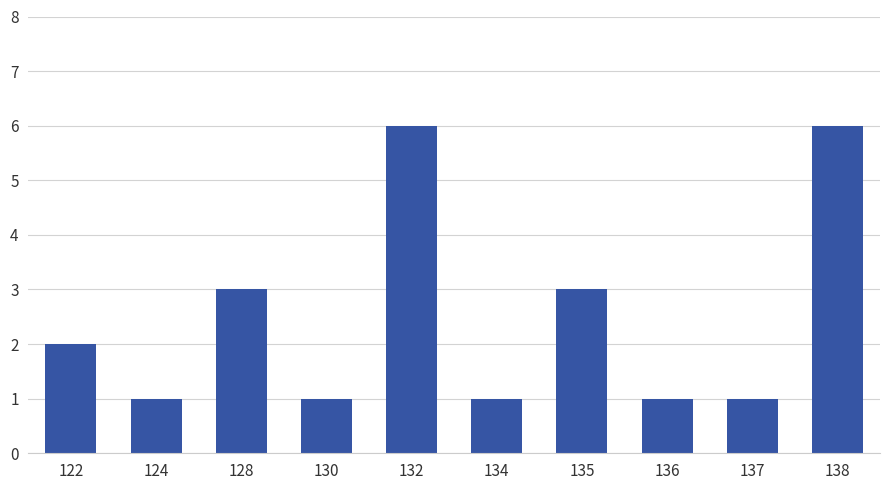

Reading right to left, extract all data points from this chart.

138=6	137=1	136=1	135=3	134=1	132=6	130=1	128=3	124=1	122=2